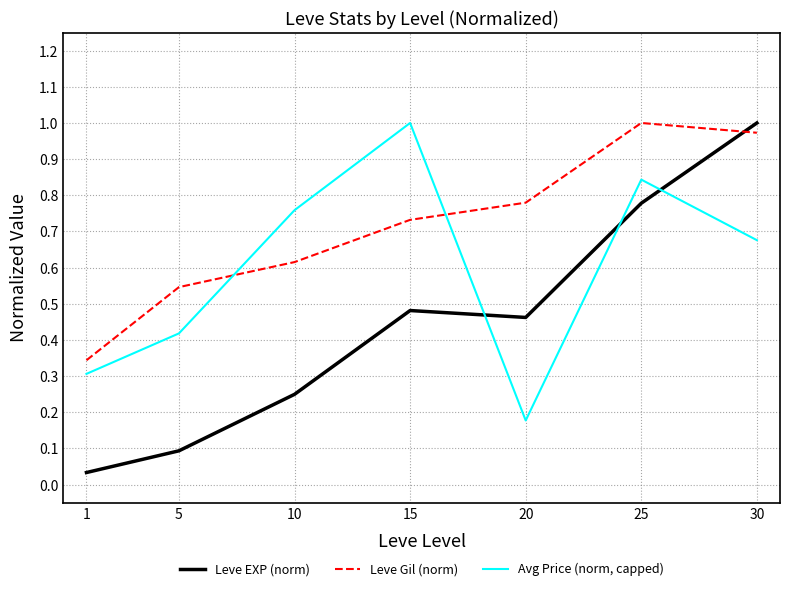

At which label is Leve EXP (norm) closest to 0?

1